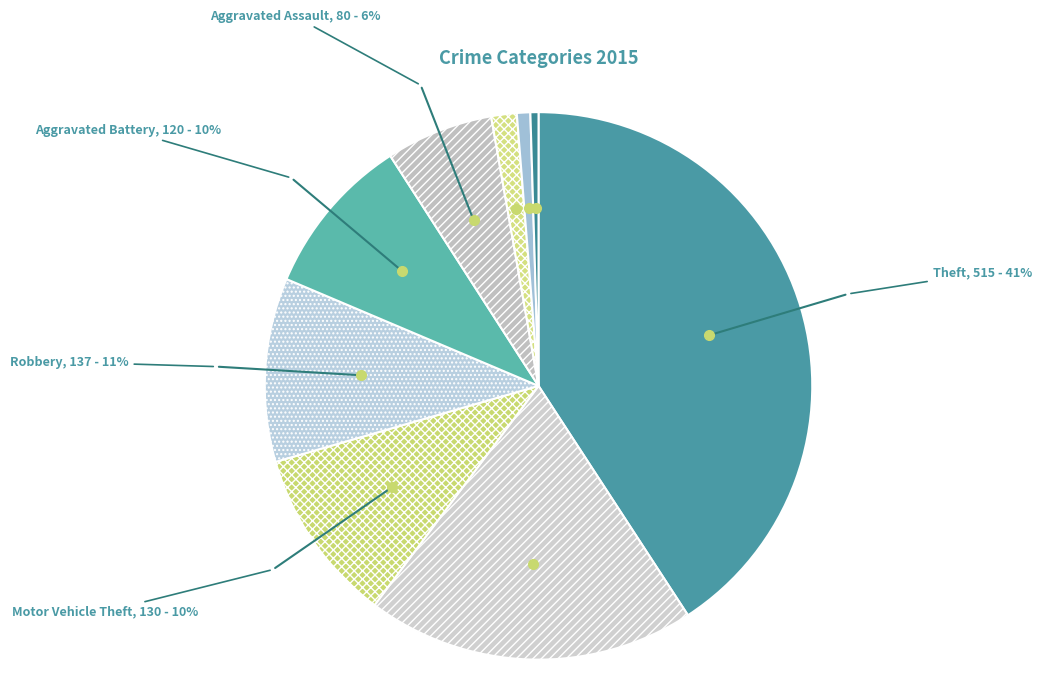

To the nearest percent, what is the average slice percentage?

11%